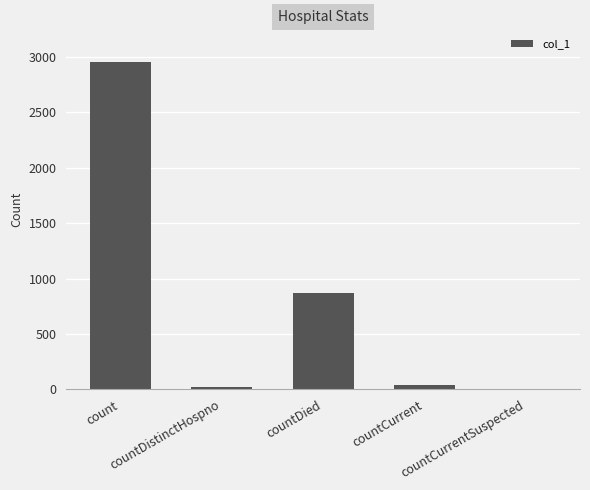

Which has a higher value, countCurrent or count?

count